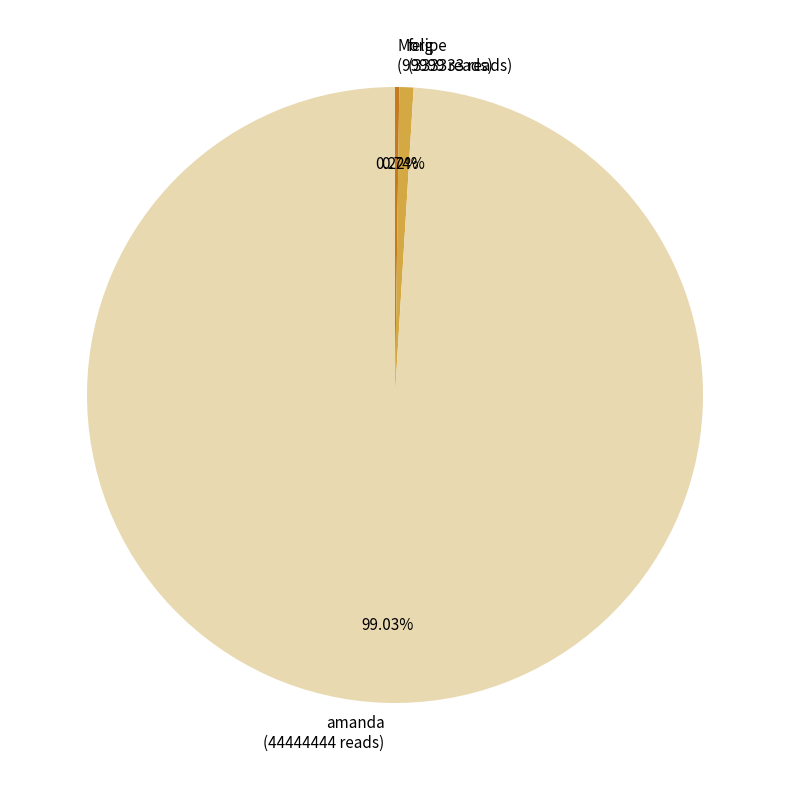

Approximately how many times larger is the value at amanda (44444444 reads) compared to felipe (333333 reads)?

133.3